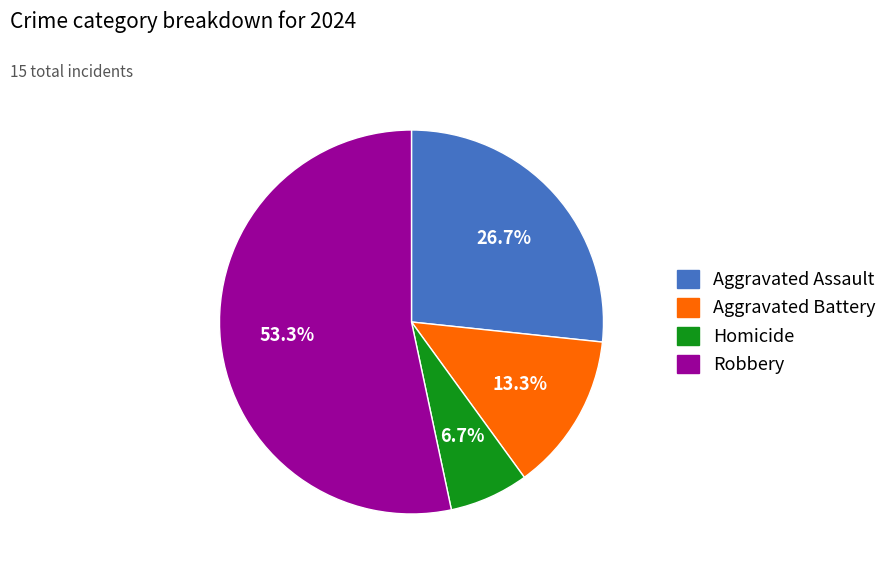

How many slices are in this pie chart?

4